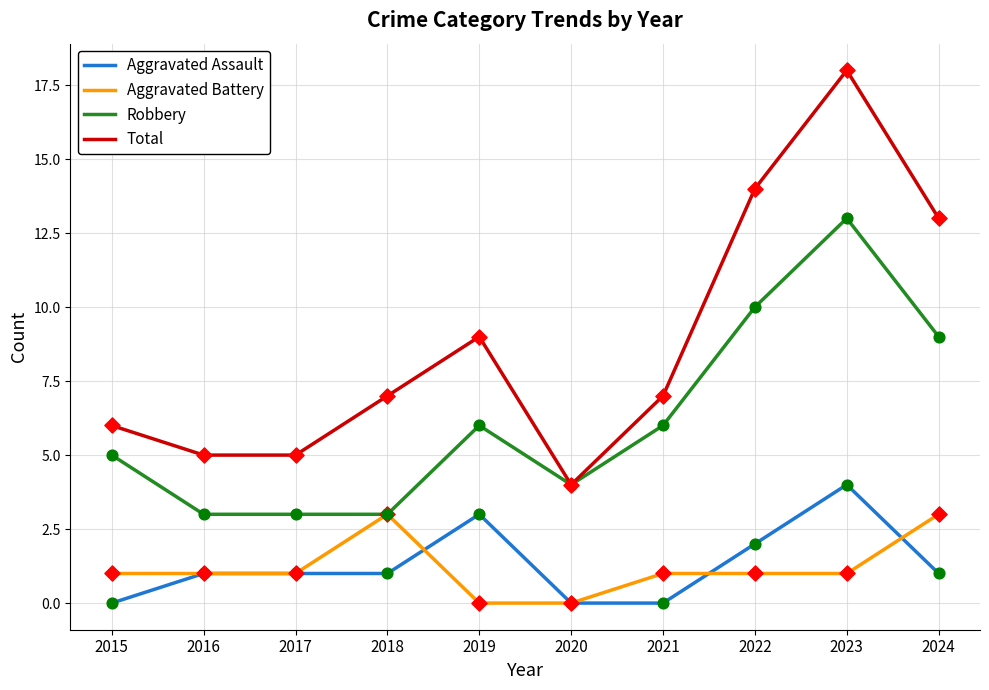

At which category is the sum across all series the highest?

2023